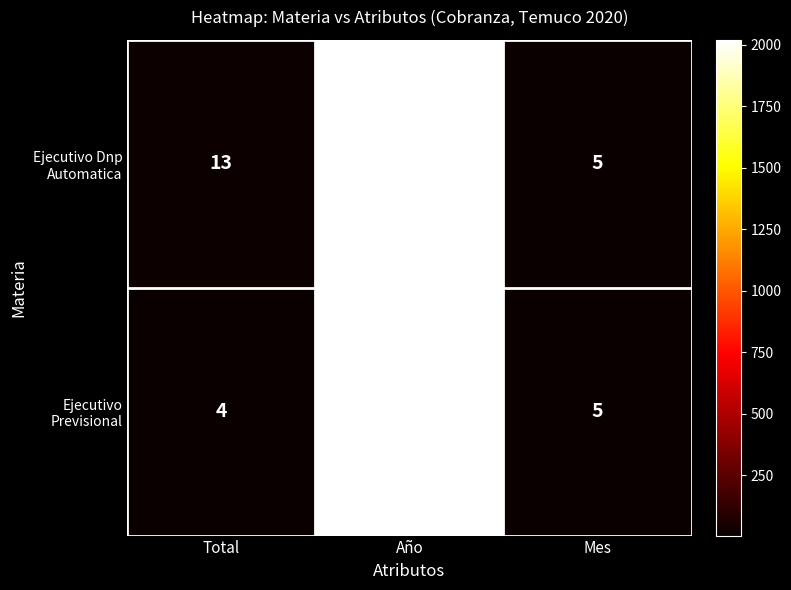

How many series are shown in this chart?

2